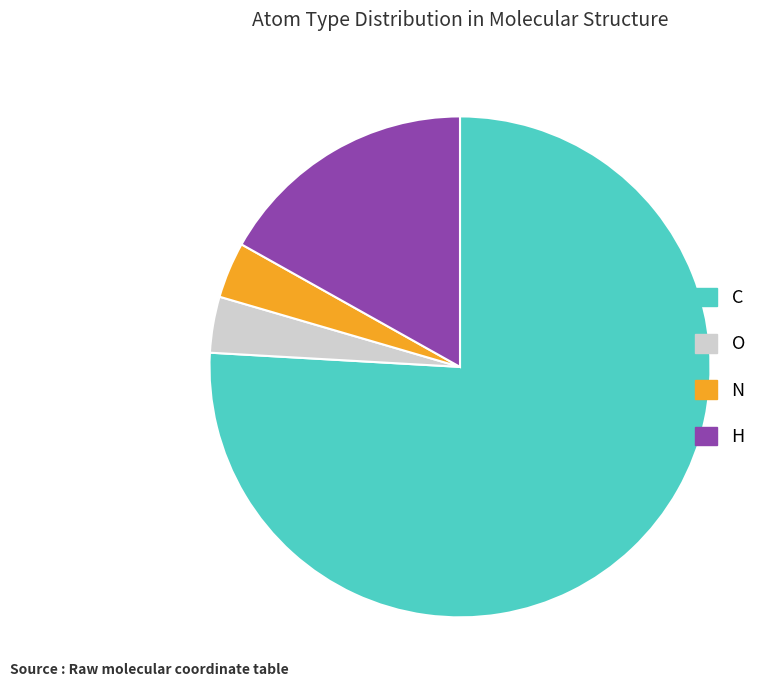

Is there any slice that represents more than half of the pie?

Yes